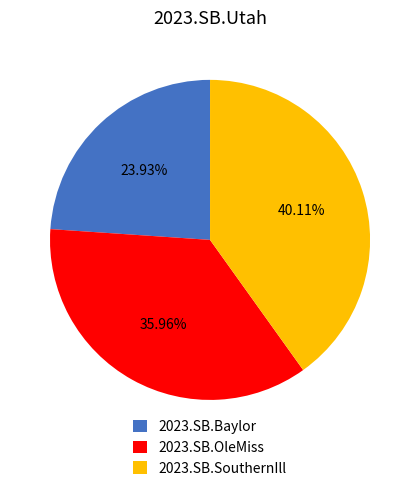

Which has a higher value, 2023.SB.Baylor or 2023.SB.SouthernIll?

2023.SB.SouthernIll